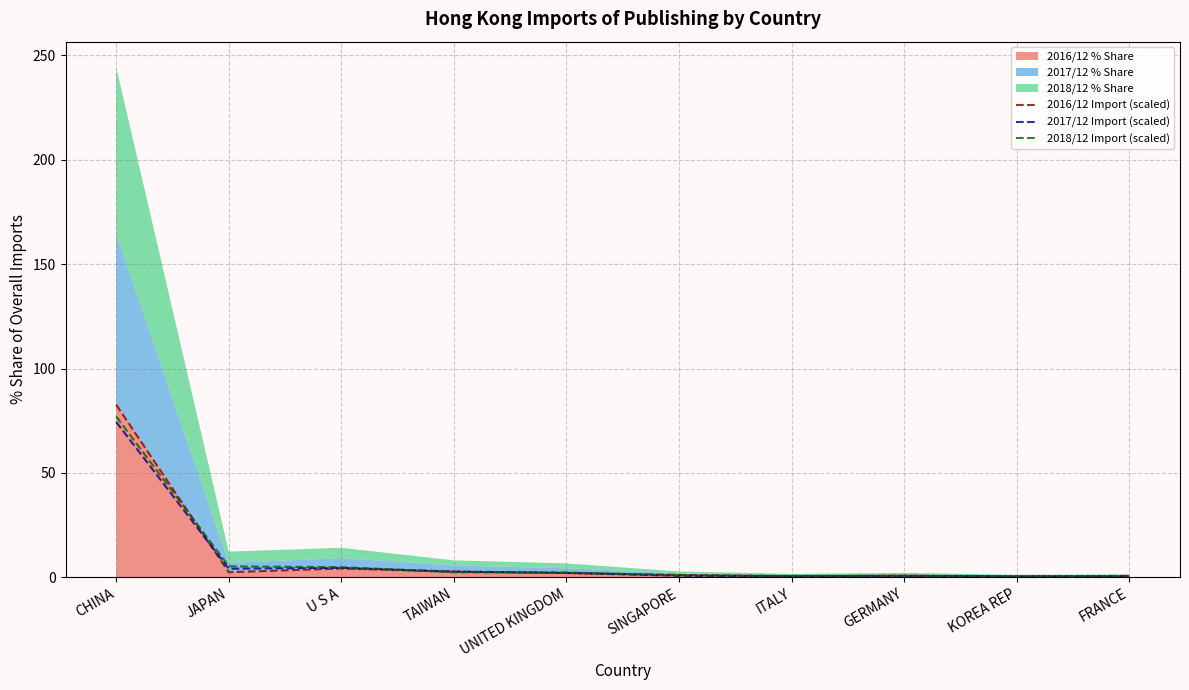

Which series changed the most between ITALY and KOREA REP?

2018/12 Import (scaled)